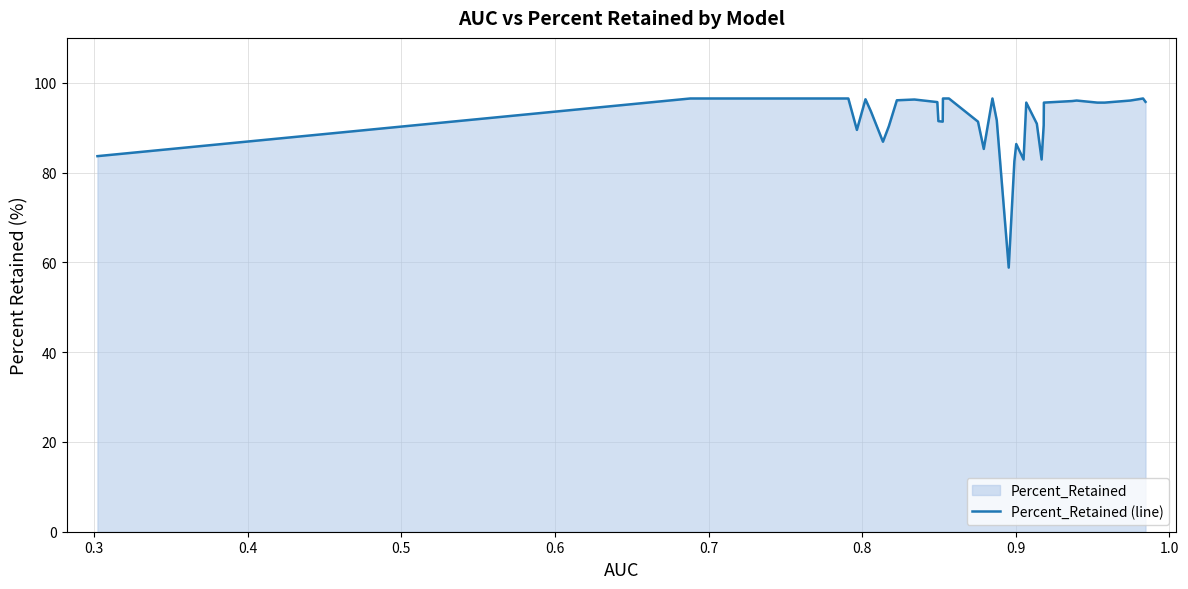

What is the average value?

91.9